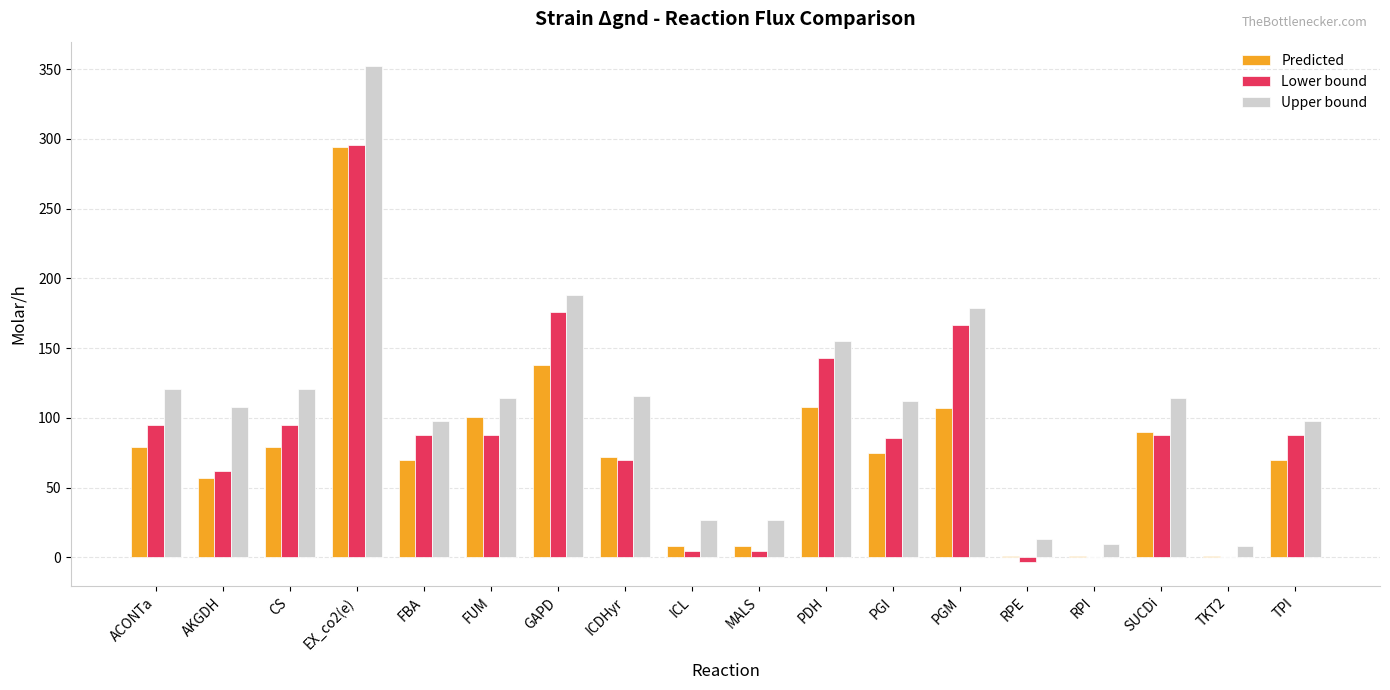

True or false: Predicted has a value of 101 at FUM.

True